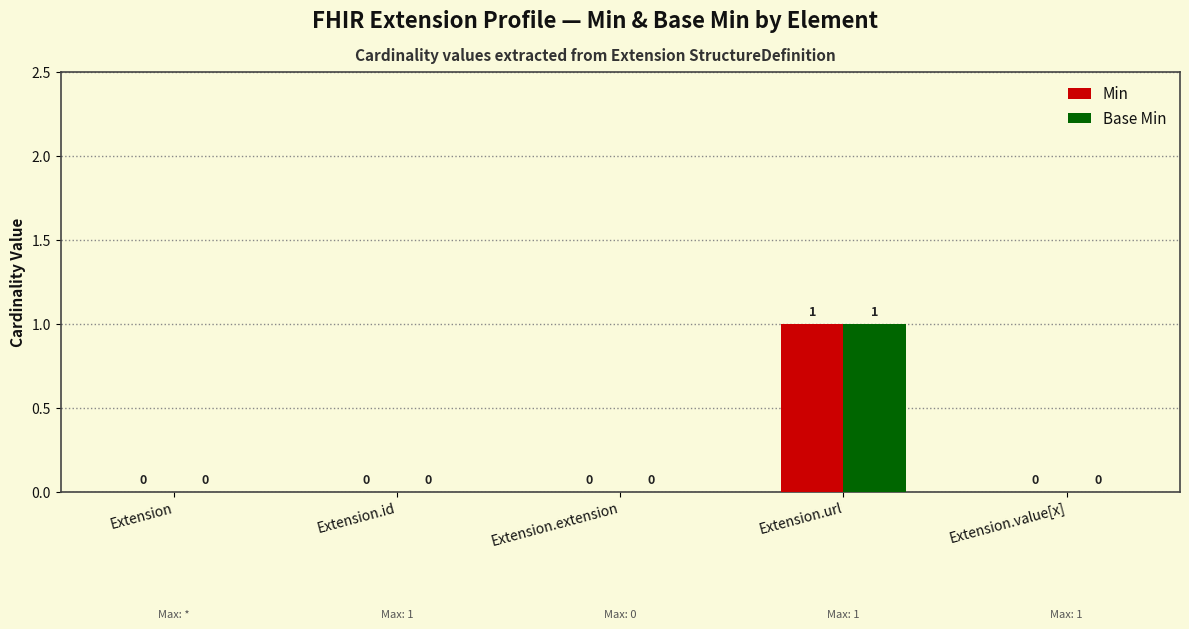

The value of Base Min at Extension.id is 0. True or false?

True